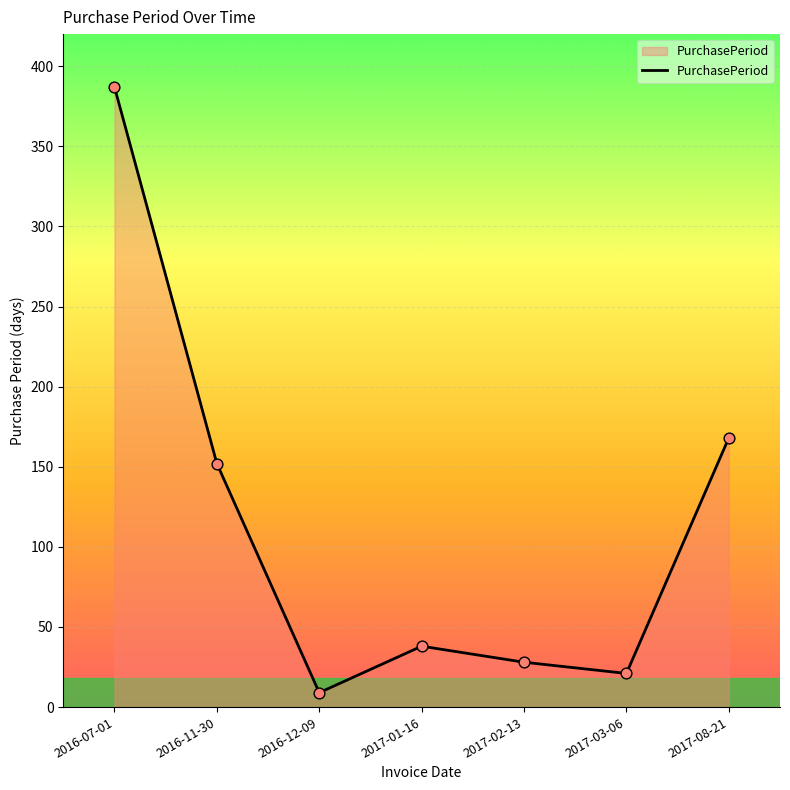

Approximately how many times larger is the value at 2016-11-30 compared to 2016-12-09?

16.9